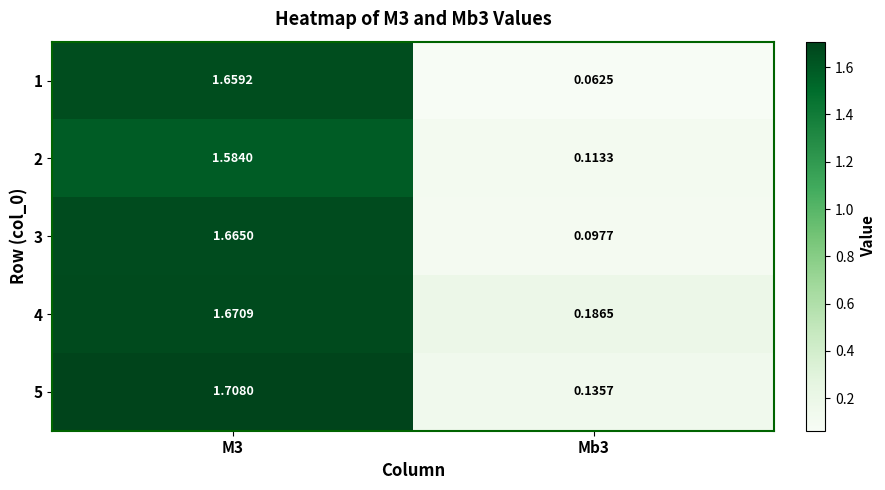

Count the number of data series in this chart.

5